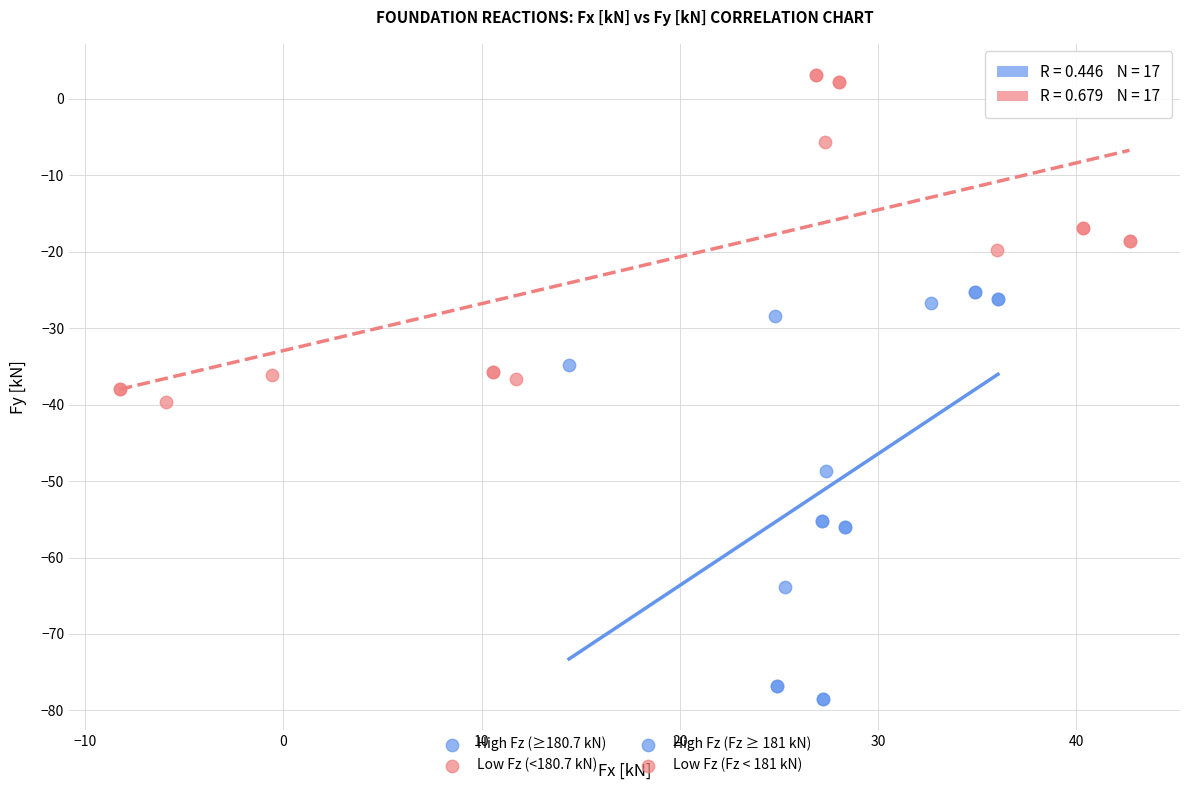

Which series contains the highest Y value?

Low Fz (<180.7 kN)